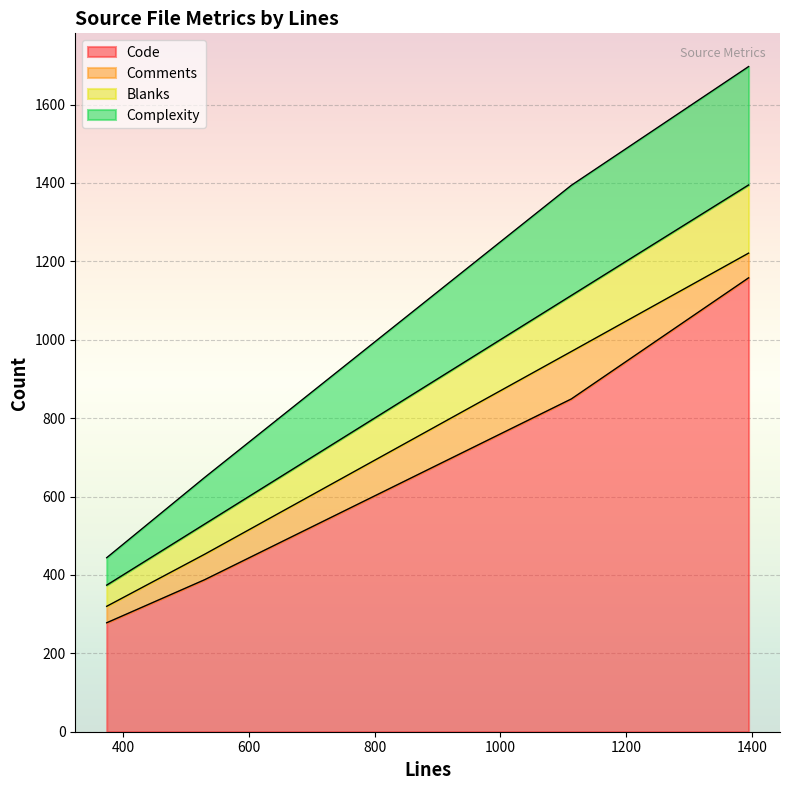

Which category has the highest value in the Comments series?

1113